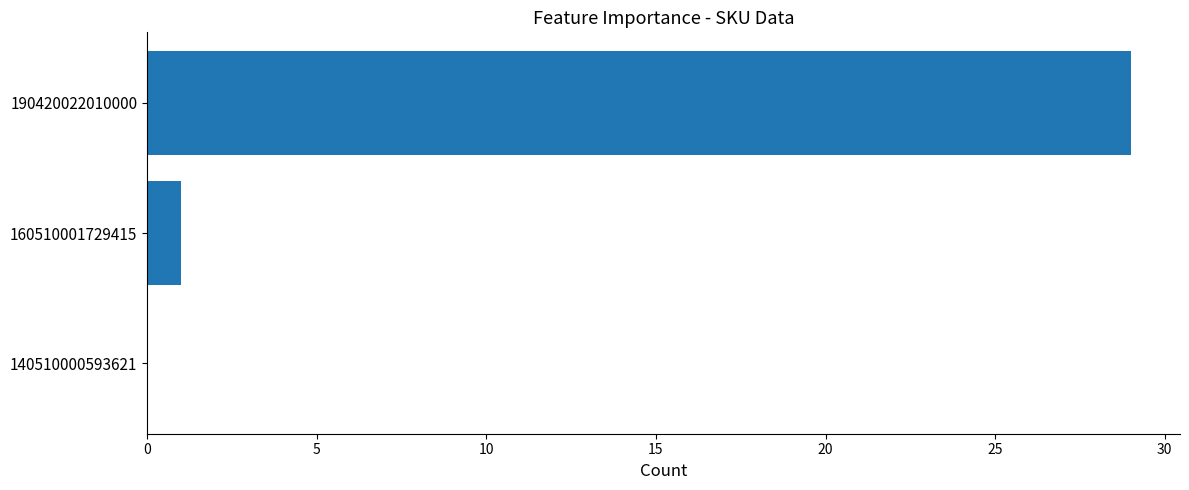

Is it true that the value at 190420022010000 is 13?

False